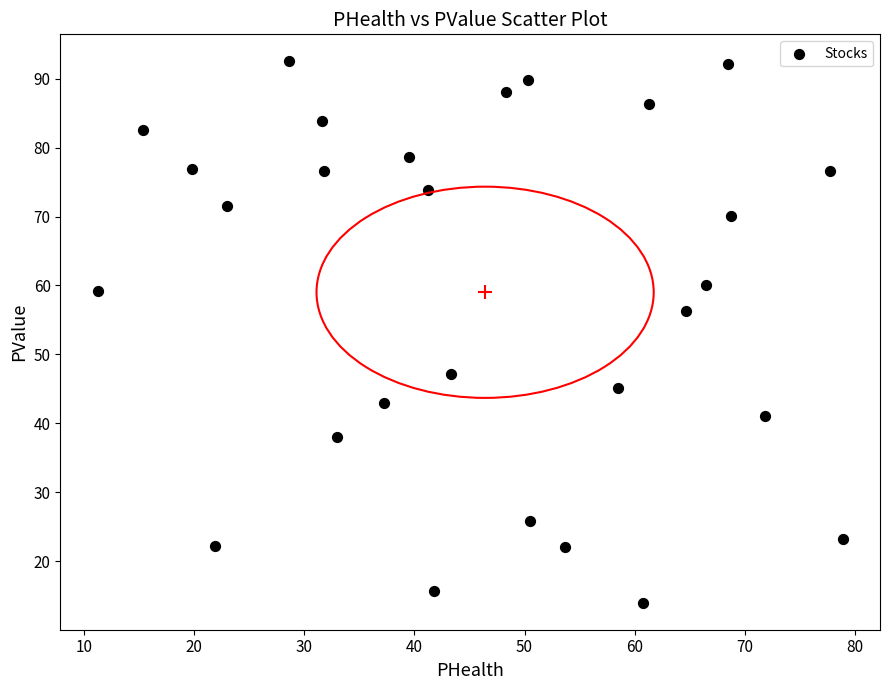

What is the range of Y values (max minus min)?

78.5